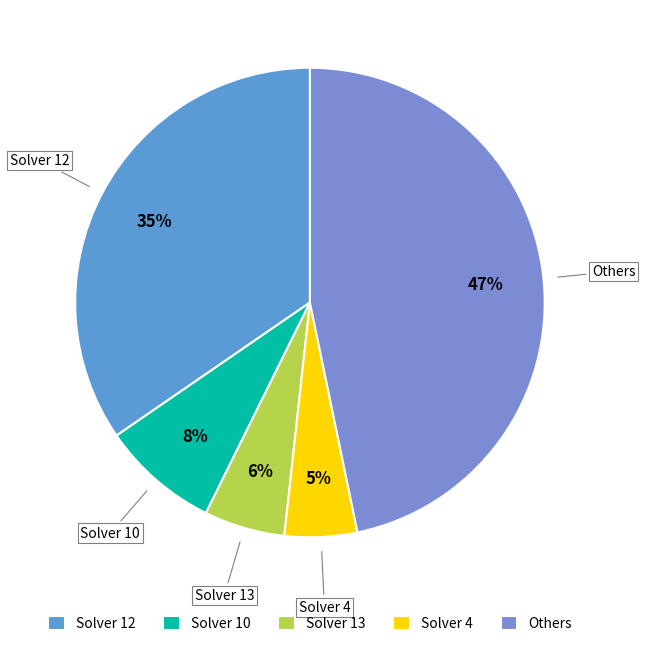

To the nearest percent, what percentage of the pie is Solver 10?

8%